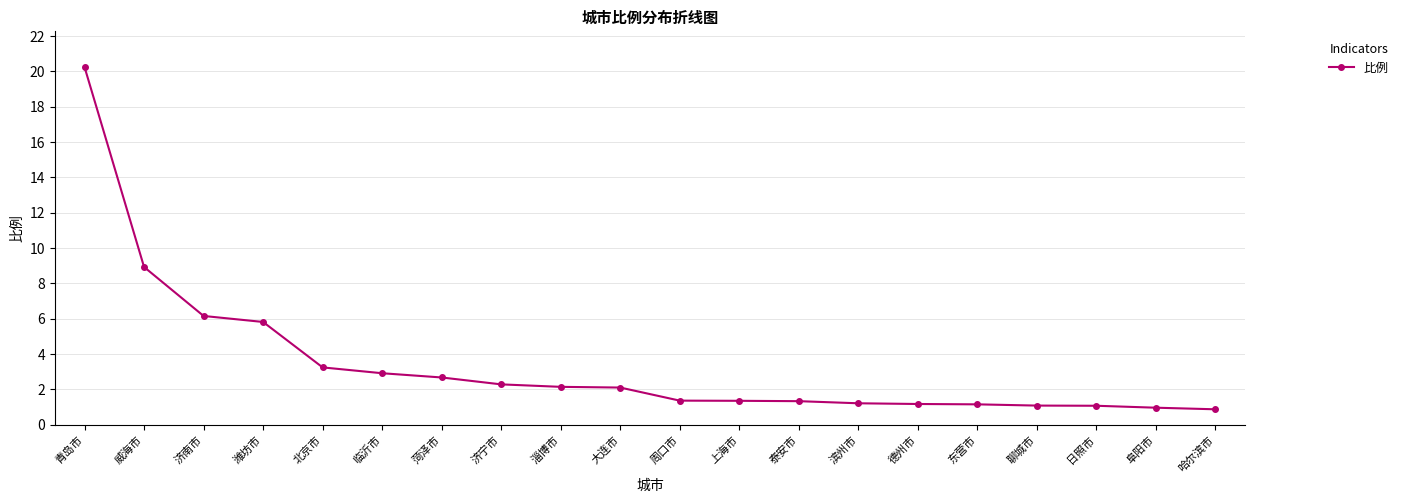

Which has a higher value, 临沂市 or 大连市?

临沂市